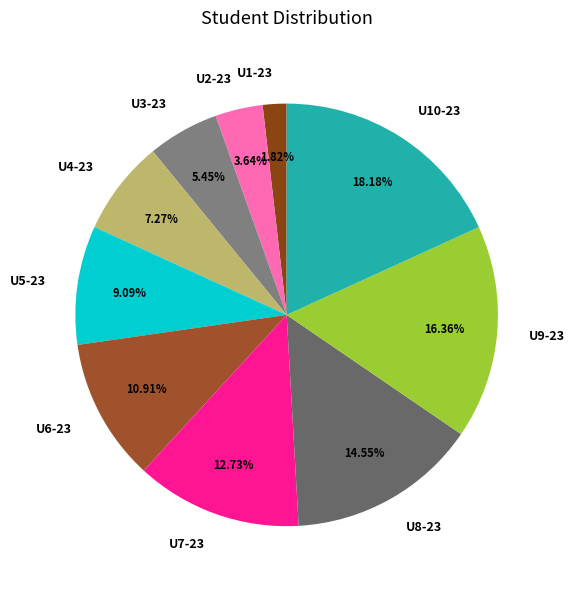

To the nearest percent, what portion does U6-23 represent?

11%